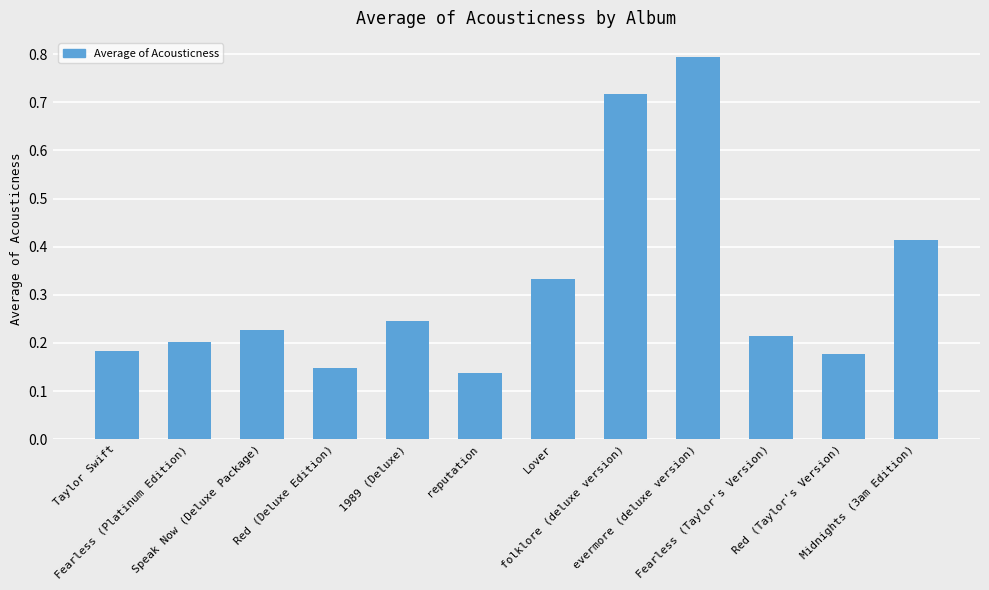

What is the maximum value shown in the chart?

0.8